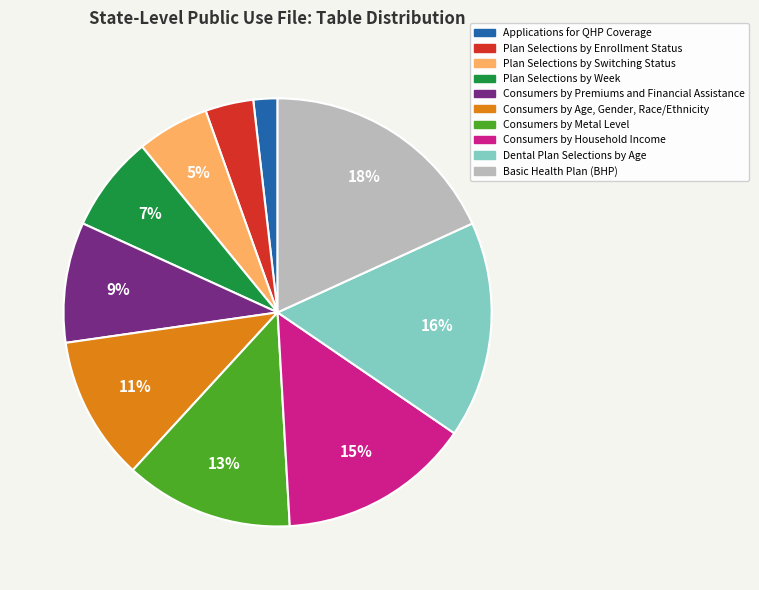

What is the largest slice in the pie chart?

Basic Health Plan (BHP)